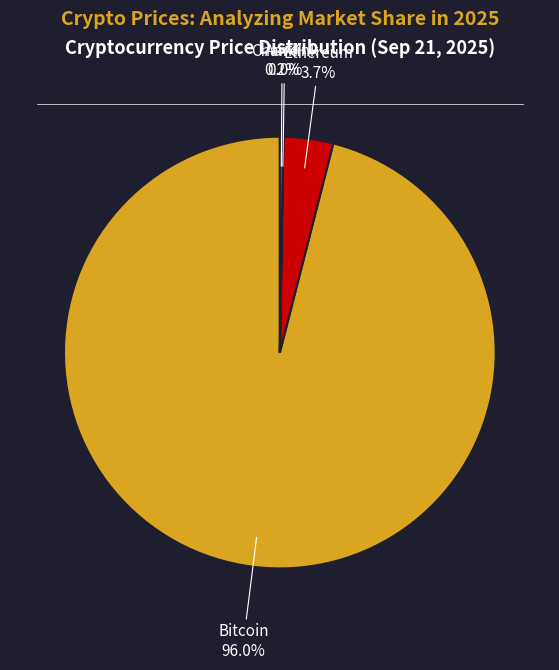

Is there a majority slice in this chart?

Yes